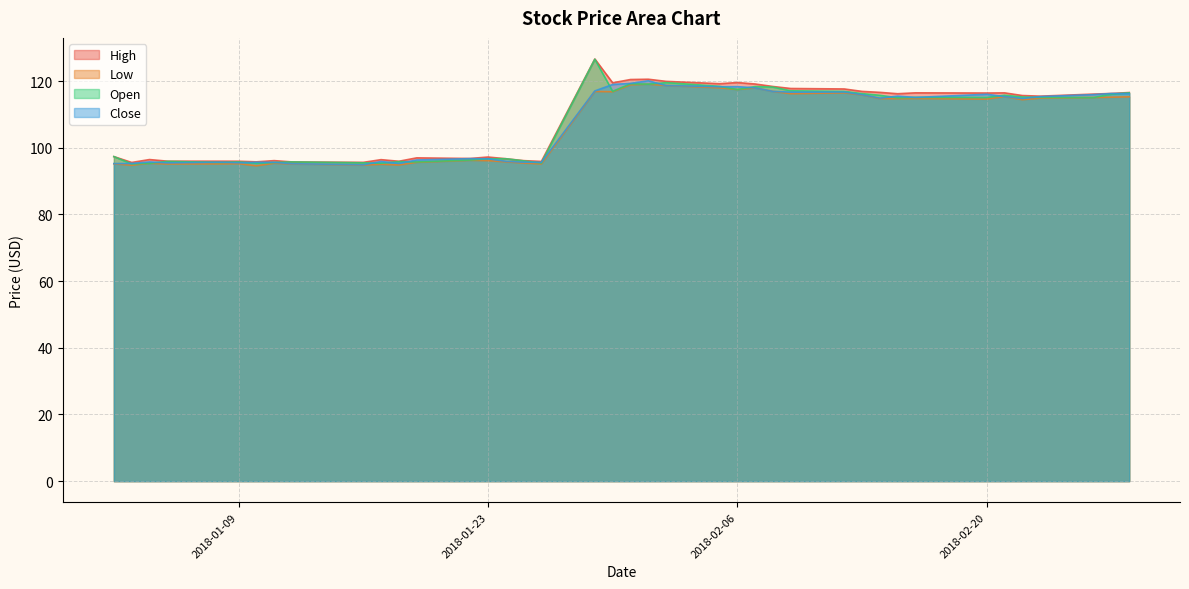

How many series are shown in this chart?

4